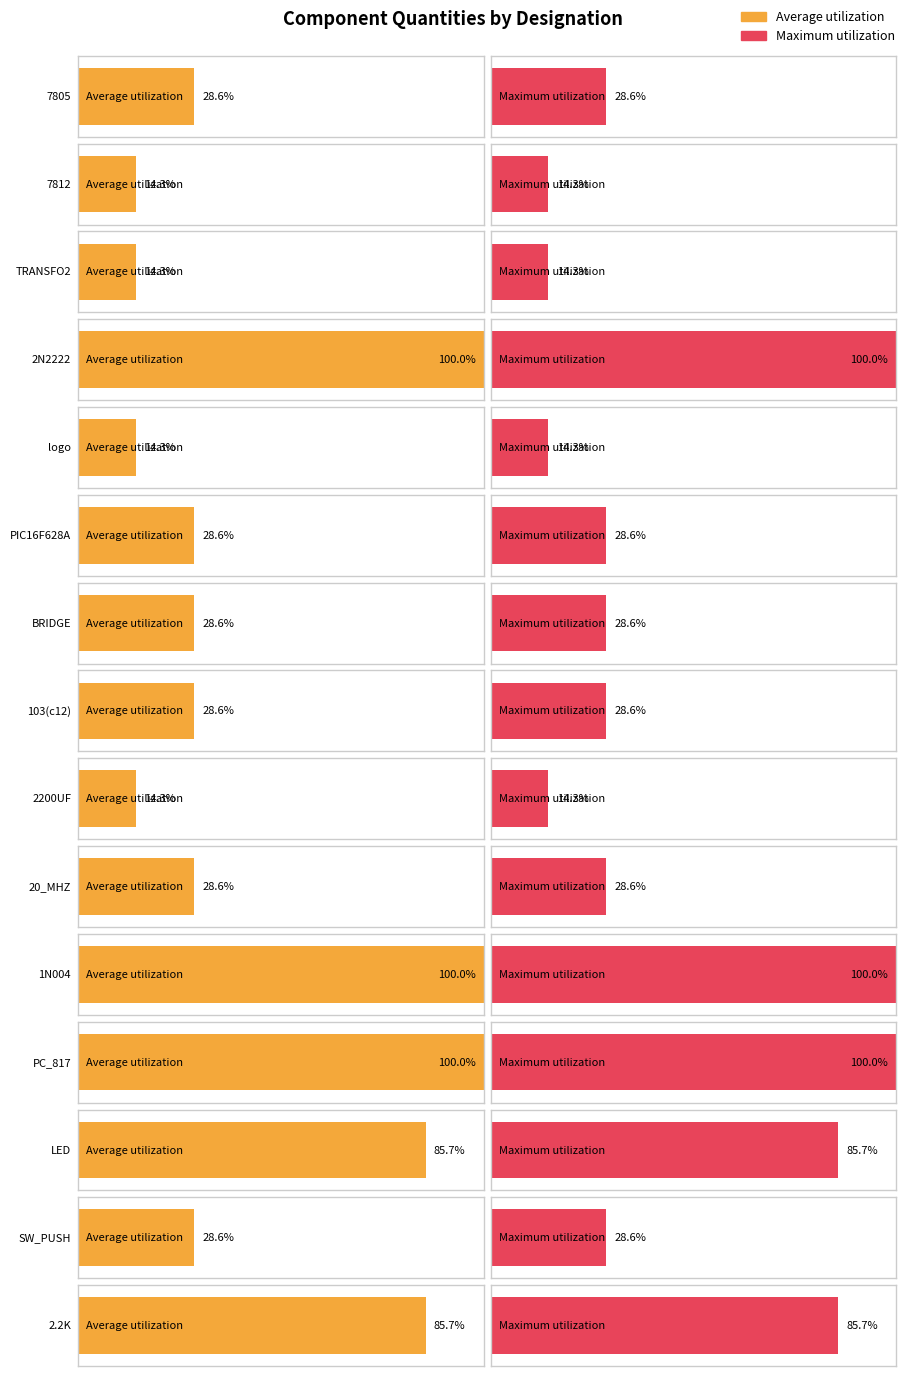

At LED, list the series in order from smallest to largest.

Average utilization, Maximum utilization